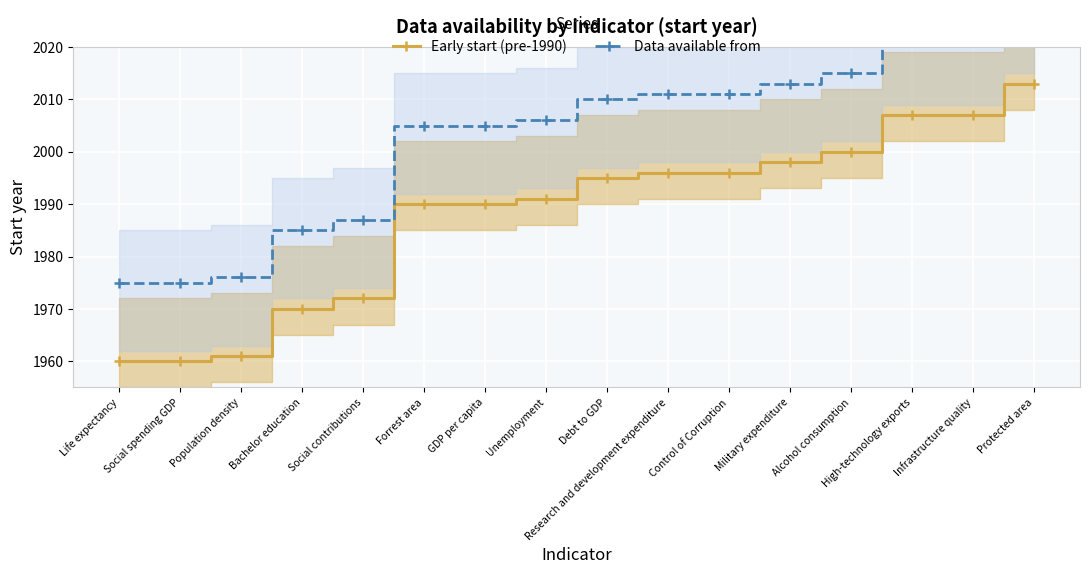

True or false: Data available from has more than 1 interior local peaks.

False